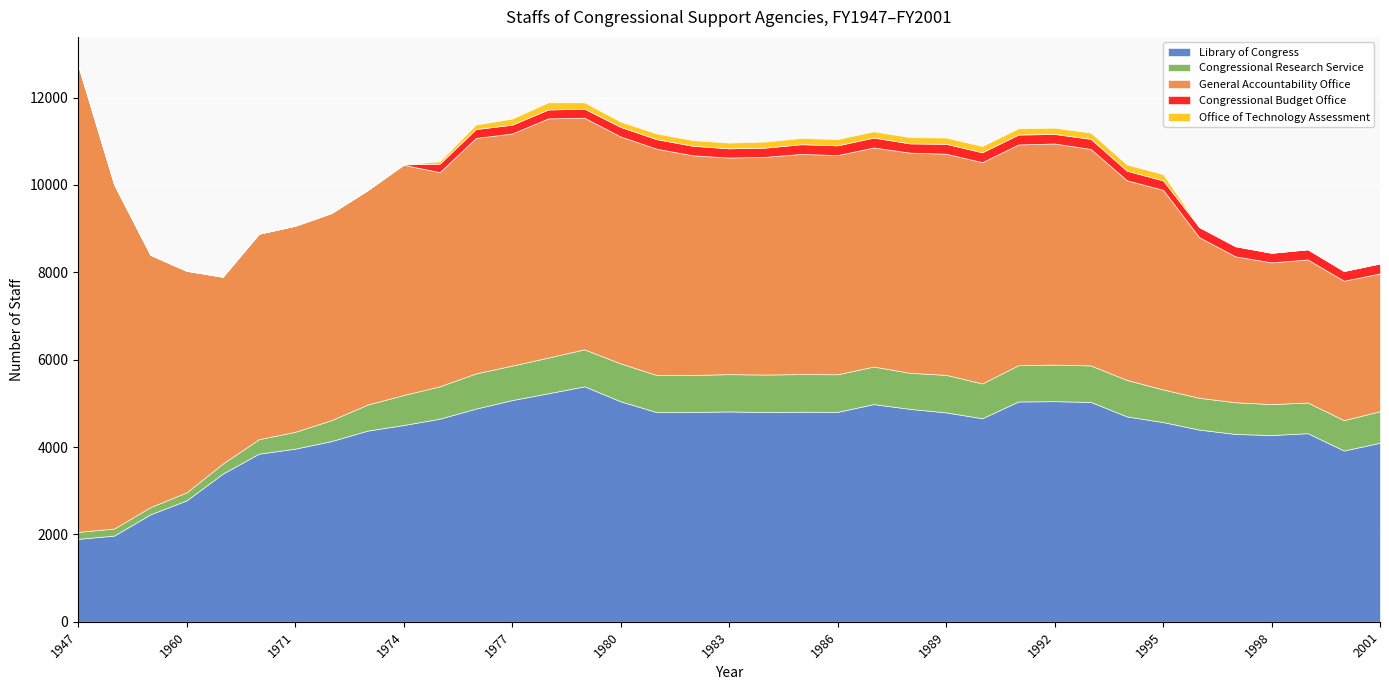

How many lines are shown in the chart?

5